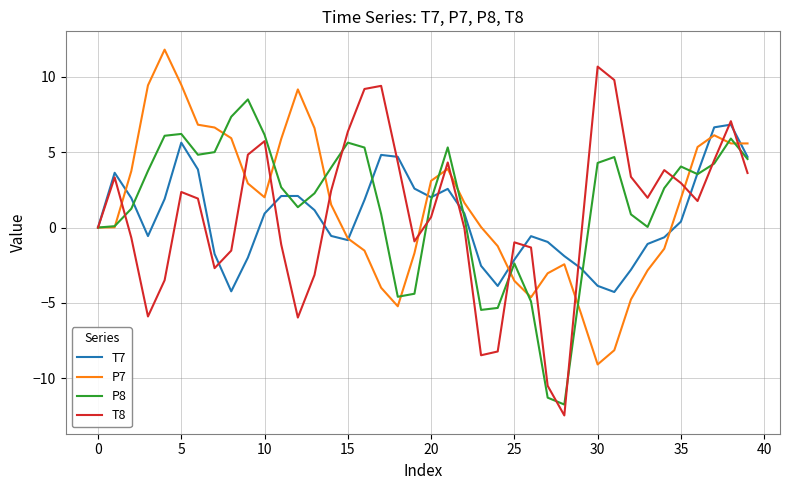

What is the sum of all T8 values?

36.2